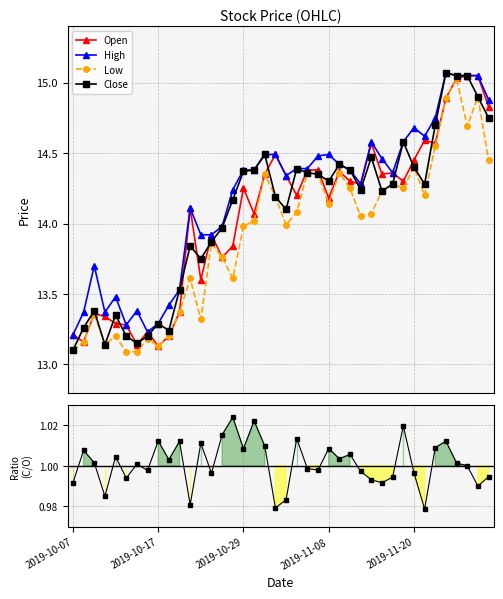

True or false: Close has more than 0 interior local peaks.

True